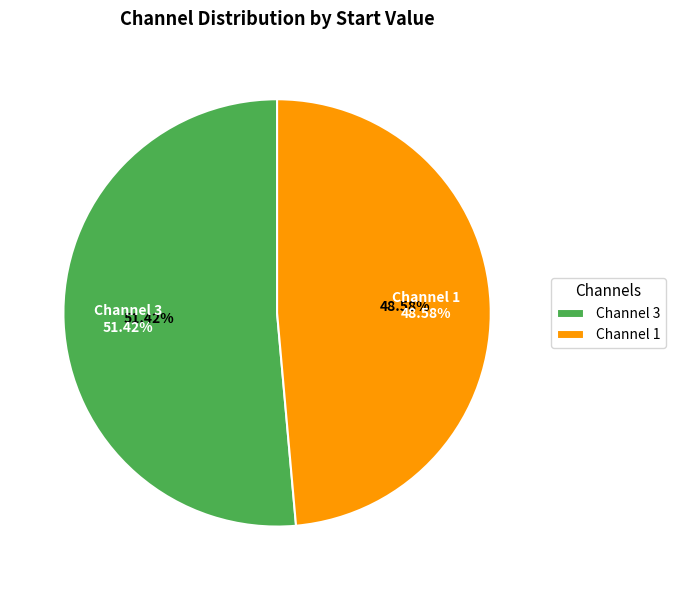

Is it true that 3 is 51% of the pie?

True